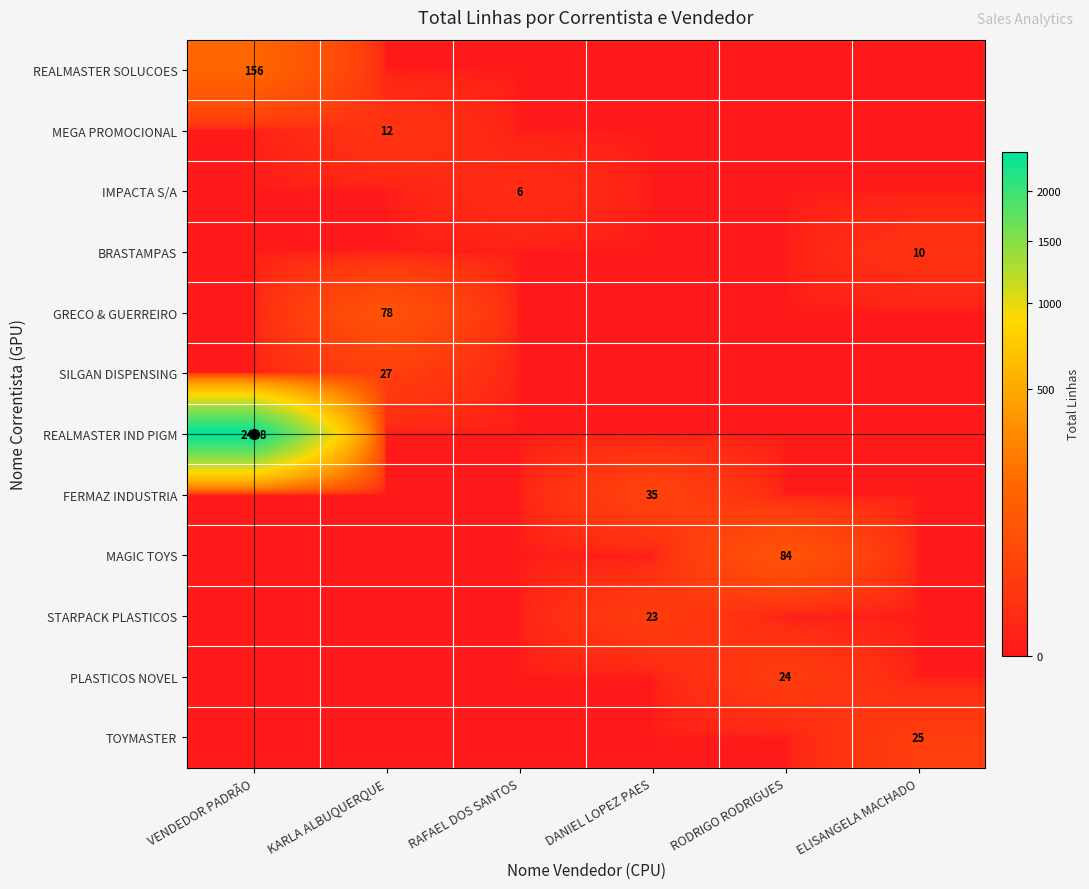

True or false: IMPACTA S/A has a value of 0 at DANIEL LOPEZ PAES.

True